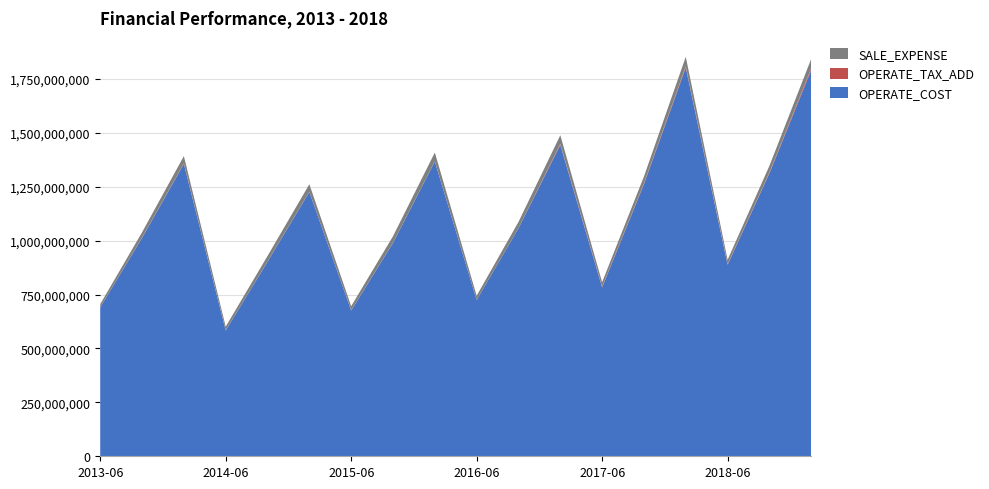

Reading left to right, transcribe all the data shown in this chart.

OPERATE_COST: 691330137.7	1012495591.7	1356083739.5	583398509.5	902304169.3	1225880009.6	676095060.5	989575870.8	1367069931.6	725120674.1	1057535944.3	1443620758.7	783201763.9	1261734991.2	1802157160.6	888259858.2	1312382135.2	1790876610.9
OPERATE_TAX_ADD: 31640.0	1577877.6	1971059.6	344801.3	529537.7	714402.0	361563.4	518465.4	683876.2	4984.0	7074.2	4821128.6	2315868.8	3947919.1	5415655.5	2344687.3	3529817.3	8795190.5
SALE_EXPENSE: 14258488.6	24435162.4	33975970.0	17392216.8	25926152.0	34992466.7	19510292.1	30179633.5	40888762.1	19344493.2	29129328.8	40471423.6	21595866.7	31733330.6	44700585.9	20484180.6	31191058.4	43782211.9